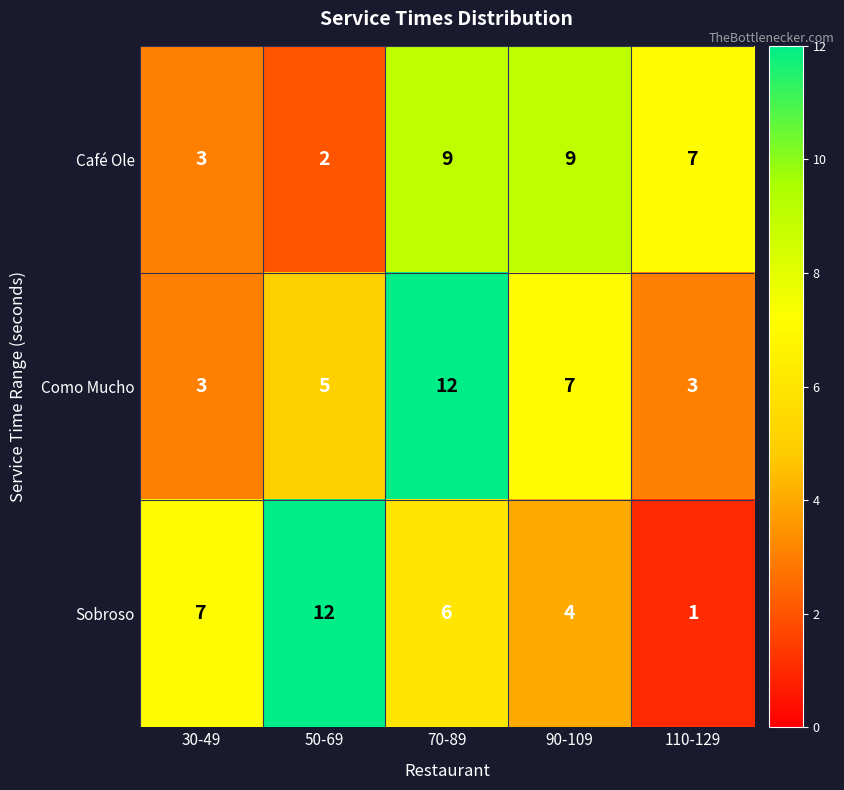

Rank the categories by Sobroso value from lowest to highest.

110-129, 90-109, 70-89, 30-49, 50-69